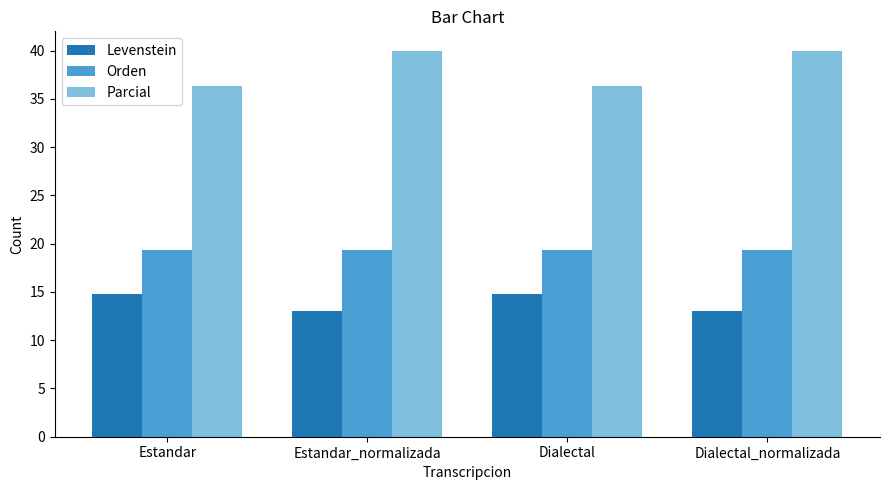

What is the minimum value for Parcial?

36.4